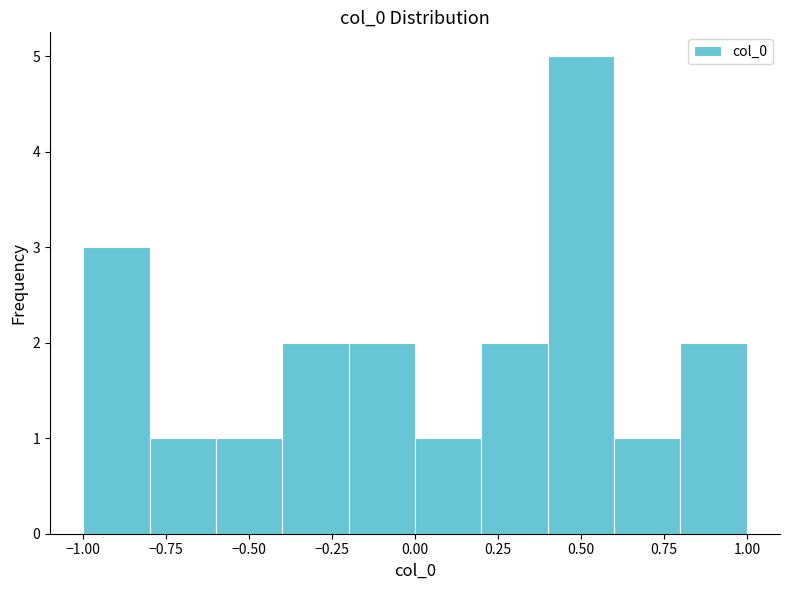

Which range on the x-axis has the tallest bar?

0.4 to 0.6